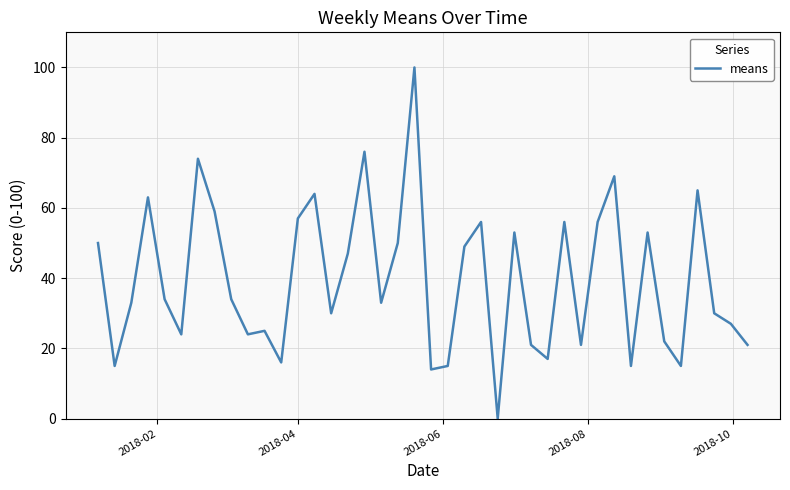

Count the number of data series in this chart.

1